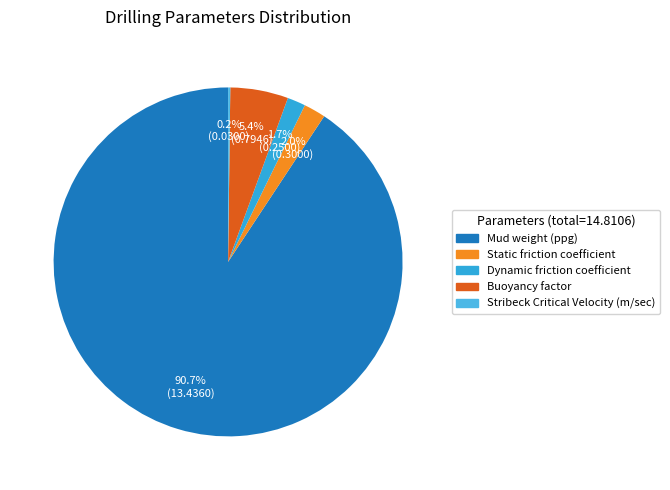

Is it true that Stribeck Critical Velocity (m/sec) is 1% of the pie?

False